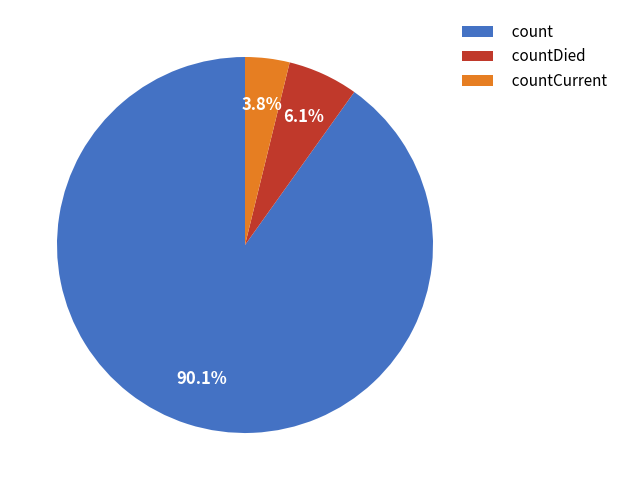

How many slices are in this pie chart?

3